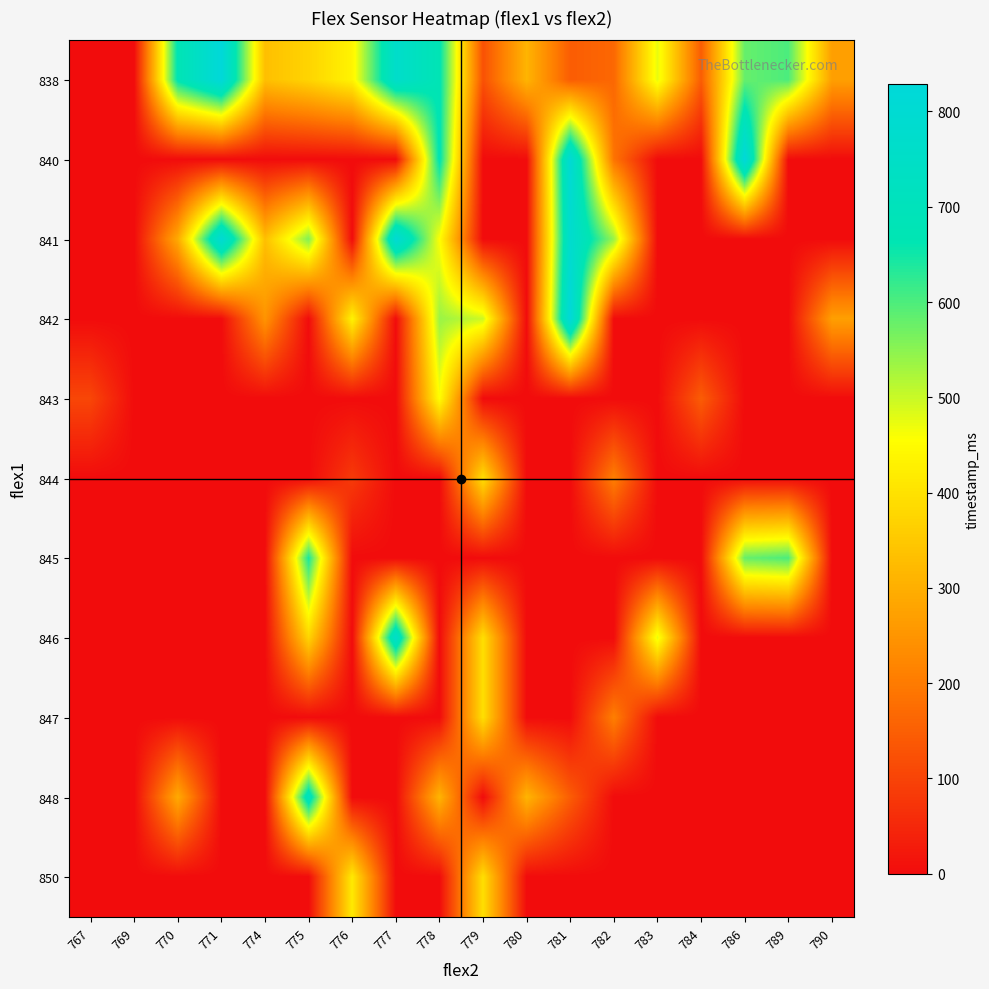

How many data points does each series have?

18